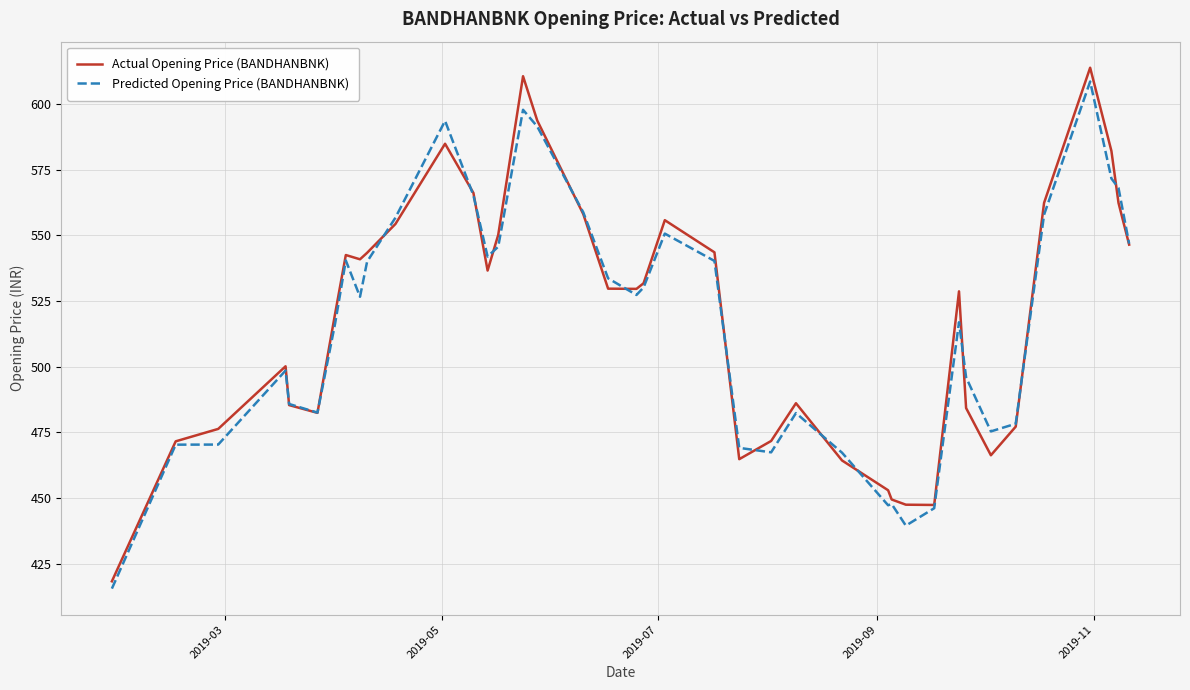

What is the minimum value for Predicted Opening Price (BANDHANBNK)?

415.6